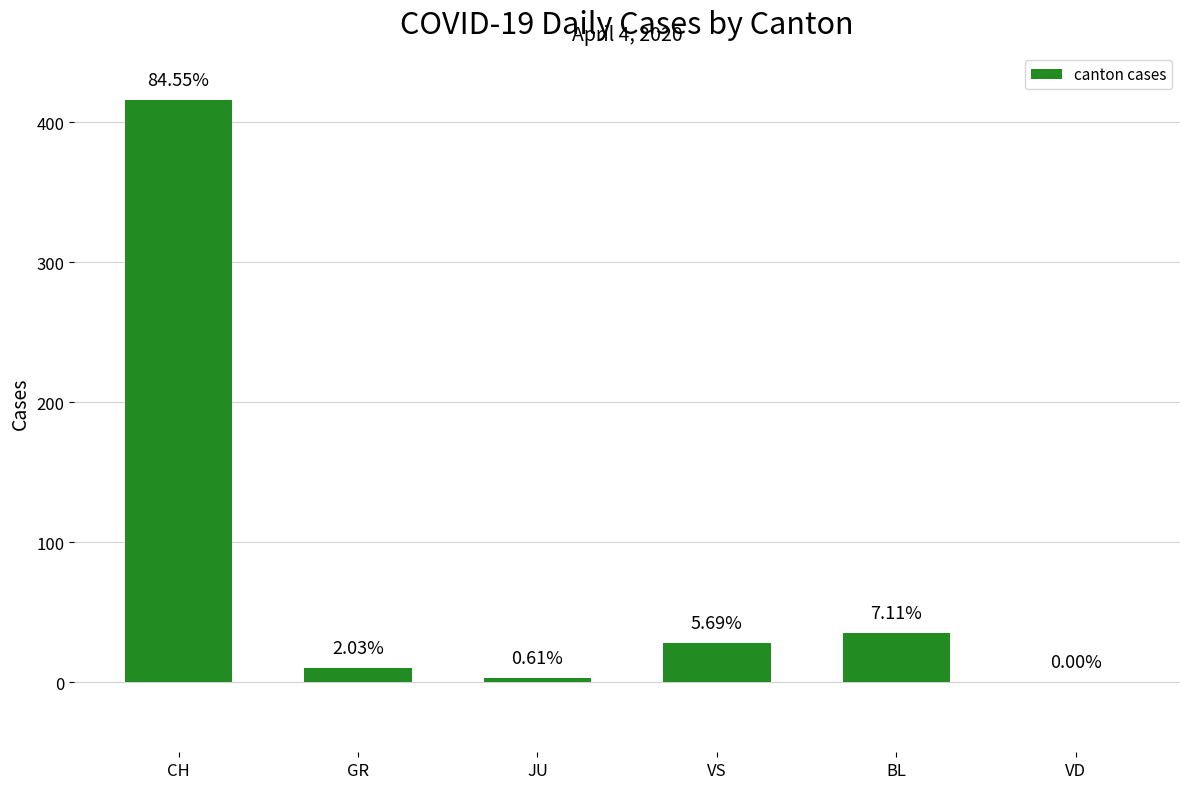

Rank the categories by value from lowest to highest.

VD, JU, GR, VS, BL, CH